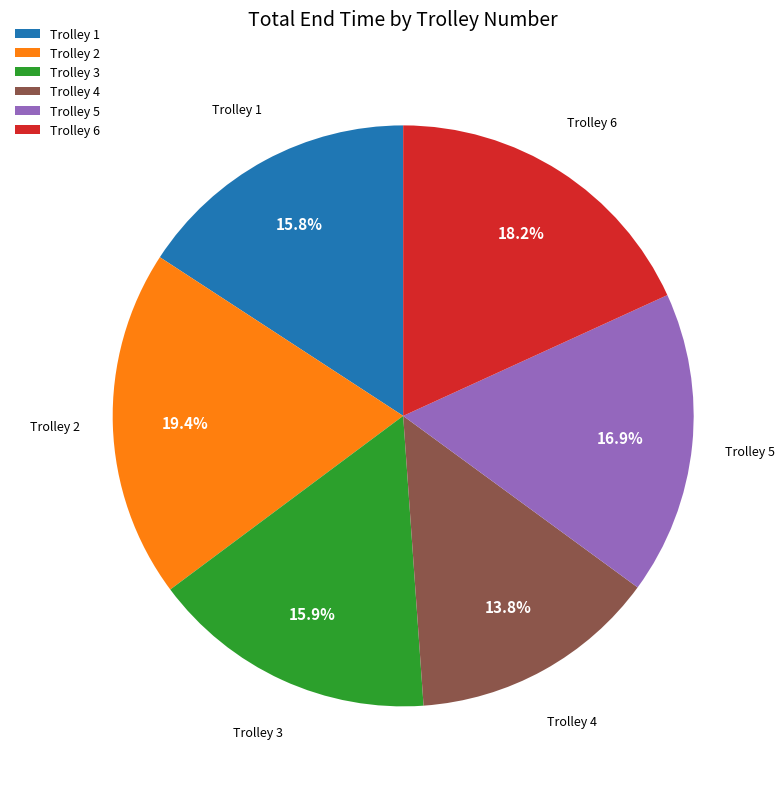

Do Trolley 5 and Trolley 1 together represent more than half of the pie?

No